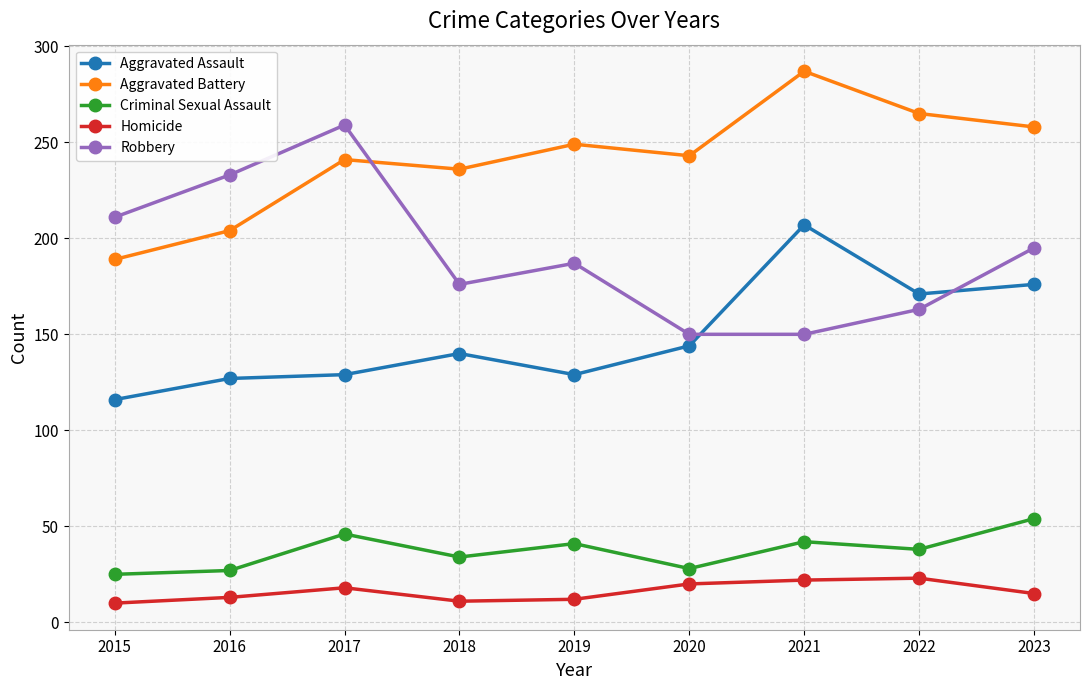

What is the value of the Criminal Sexual Assault point at the 2nd from the left?

27